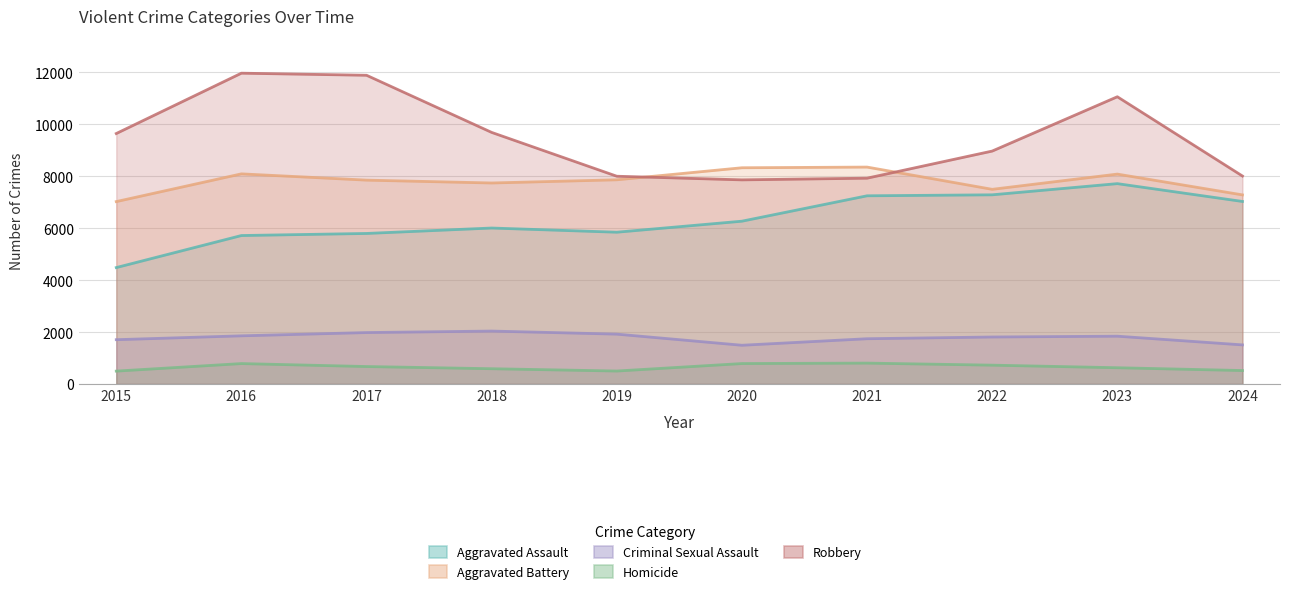

Is the value of Aggravated Assault at 2024 greater than the value of Aggravated Battery at 2017?

No